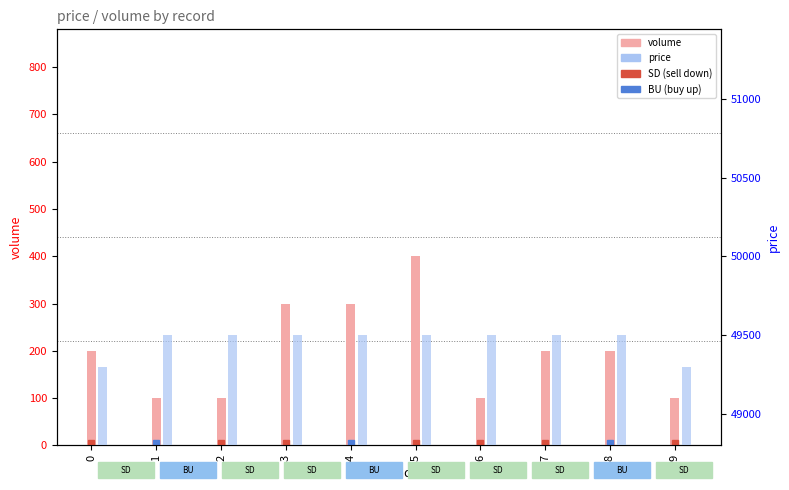

Which series has the largest range (max minus min)?

volume